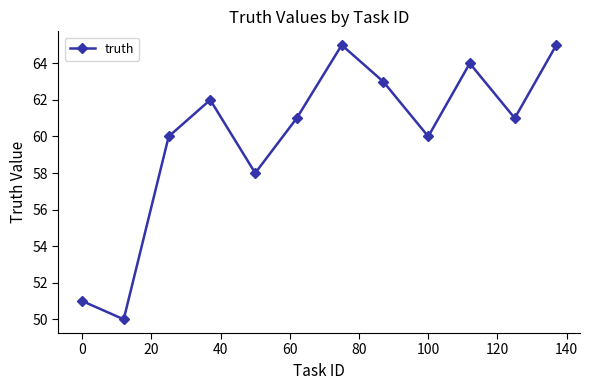

What is the value of the 10th point from the left?

64